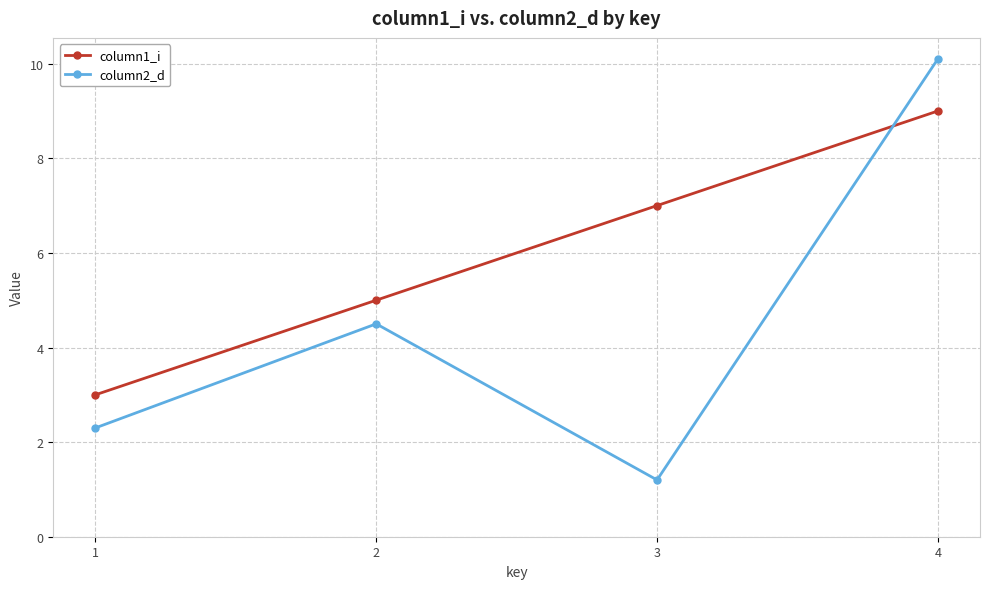

What is the value of the column2_d point at the 4th from the left?

10.1